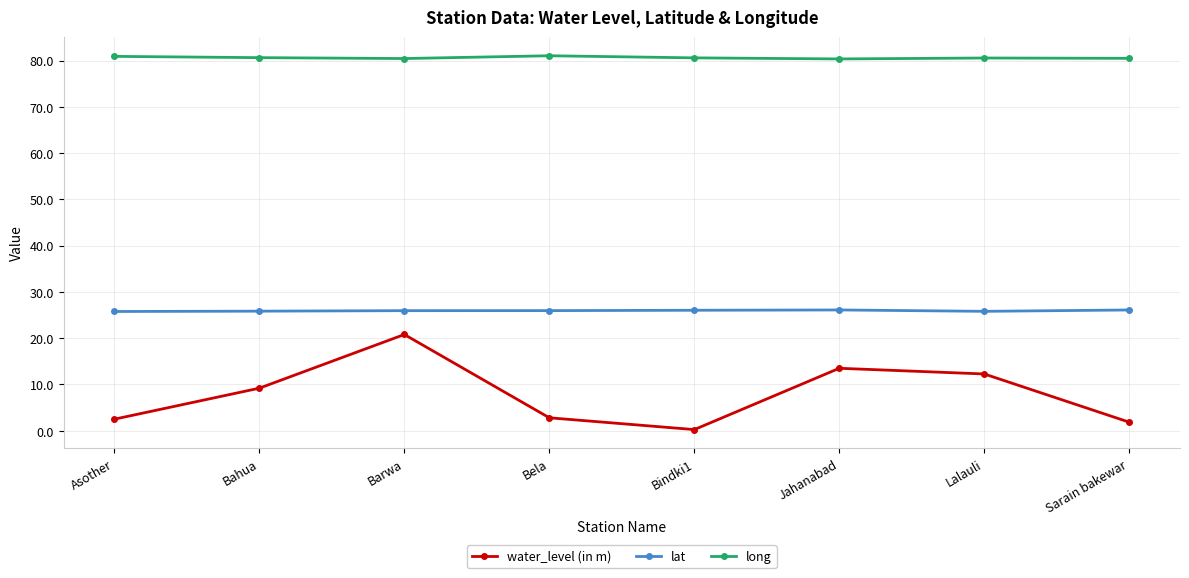

In water_level (in m), how many points are lower than both neighbors (excluding endpoints)?

1